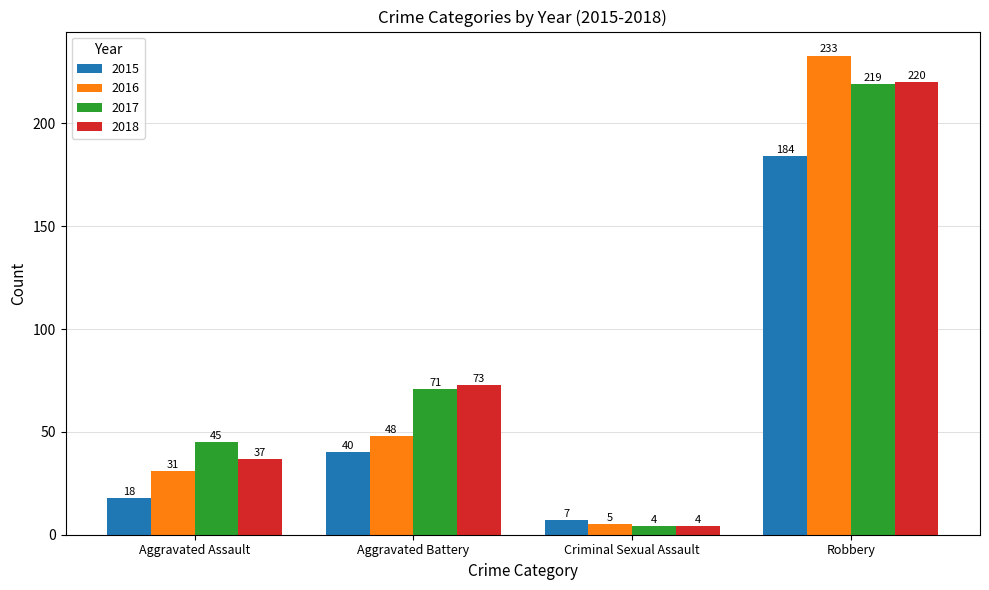

Is the value of 2015 at Criminal Sexual Assault greater than the value of 2017 at Aggravated Battery?

No